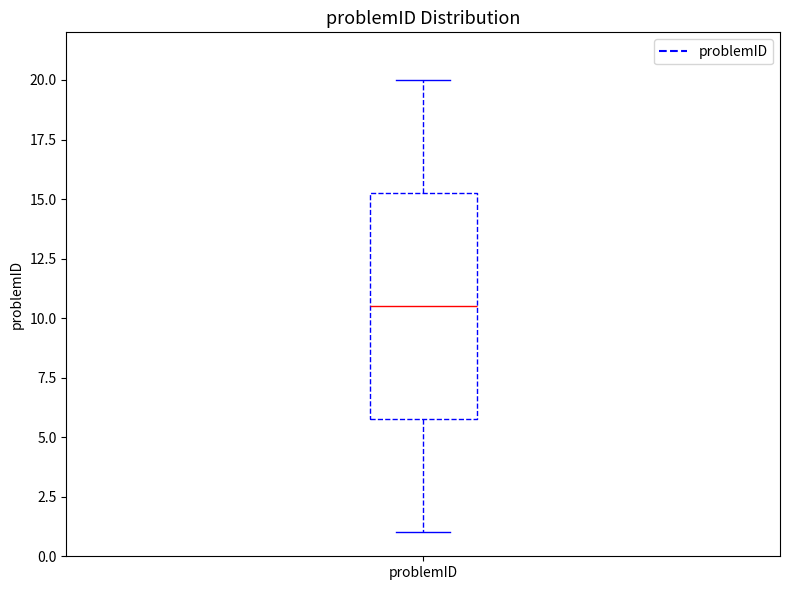

Where does the upper whisker of the box for problemID end on the y-axis? The values are not printed on the chart, so give them approximately, as read against the axis.

20.0